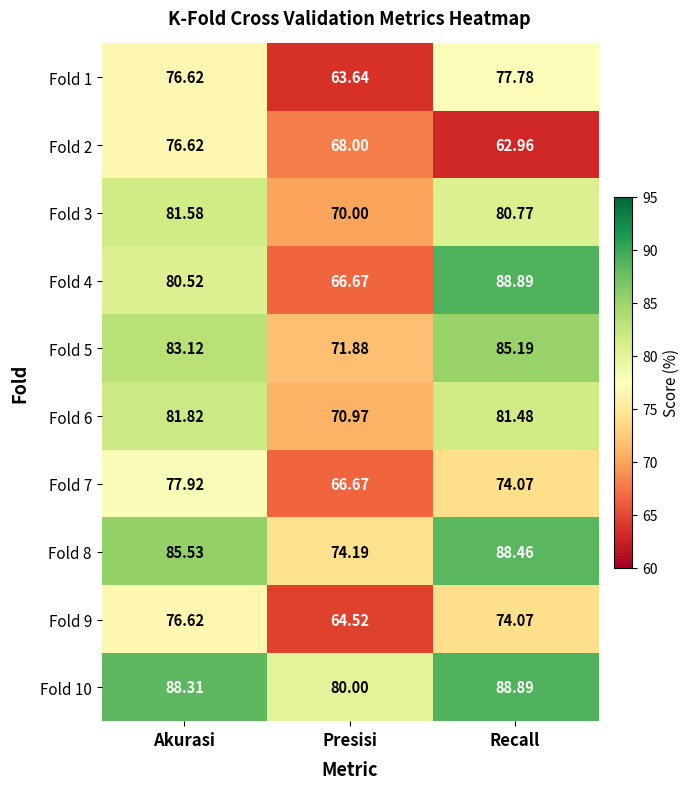

Where does the Fold 10 series first go above 88?

Akurasi